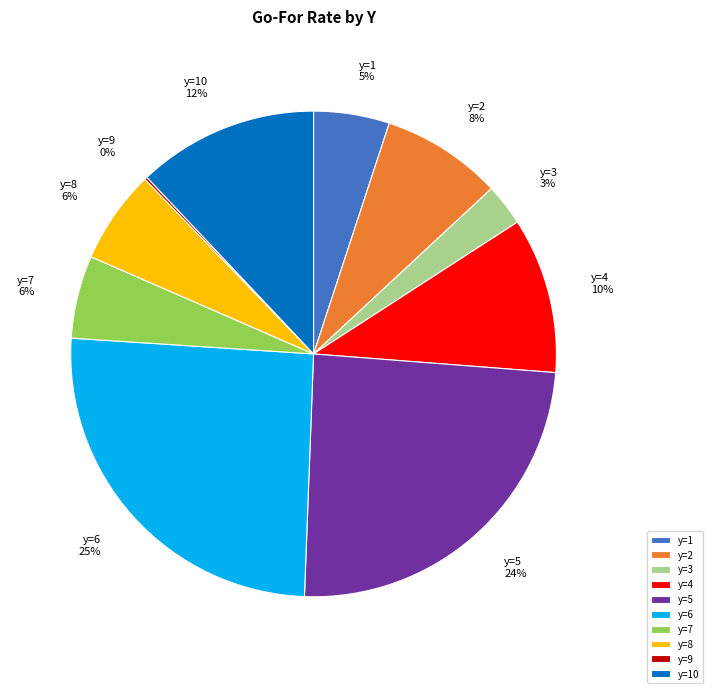

To the nearest percent, what is the combined percentage of y=3 and y=8?

9%